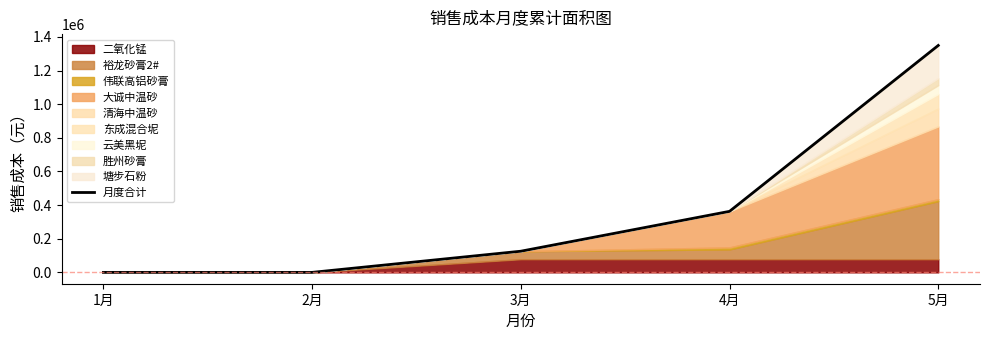

Where is the data nearest to the value 674669?

4月